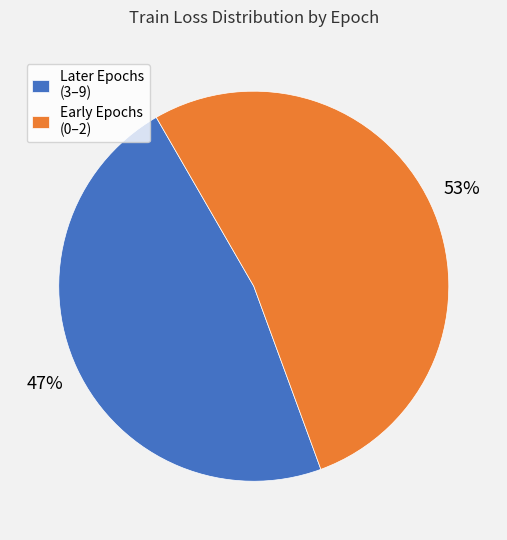

True or false: Later Epochs (3–9) accounts for 47% of the total.

True